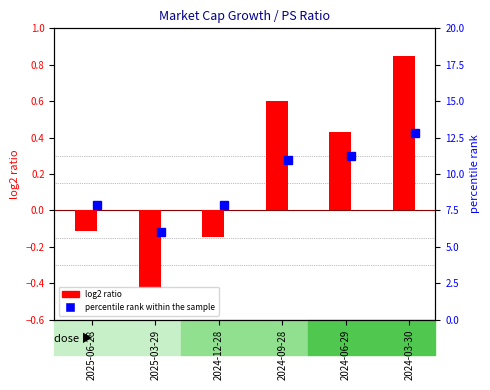

Are the bars horizontal?

No